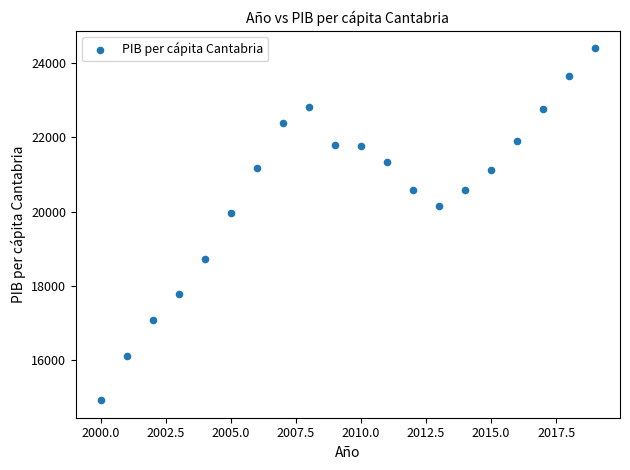

What Y value in the scatter plot is closest to 19658?

19963